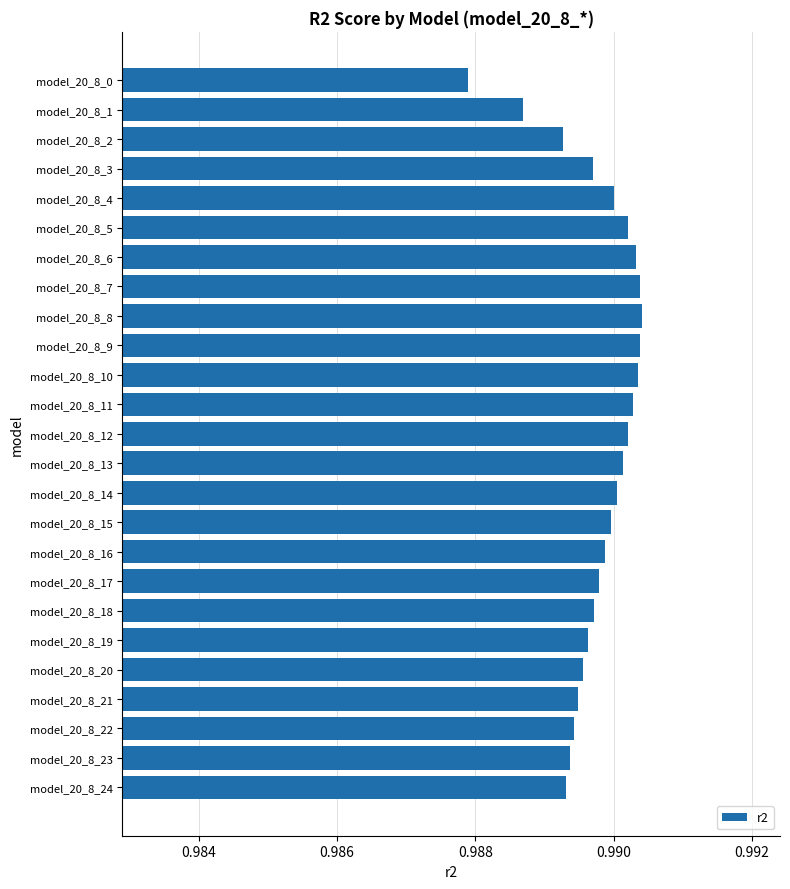

How many values are between 0 and 1?

25